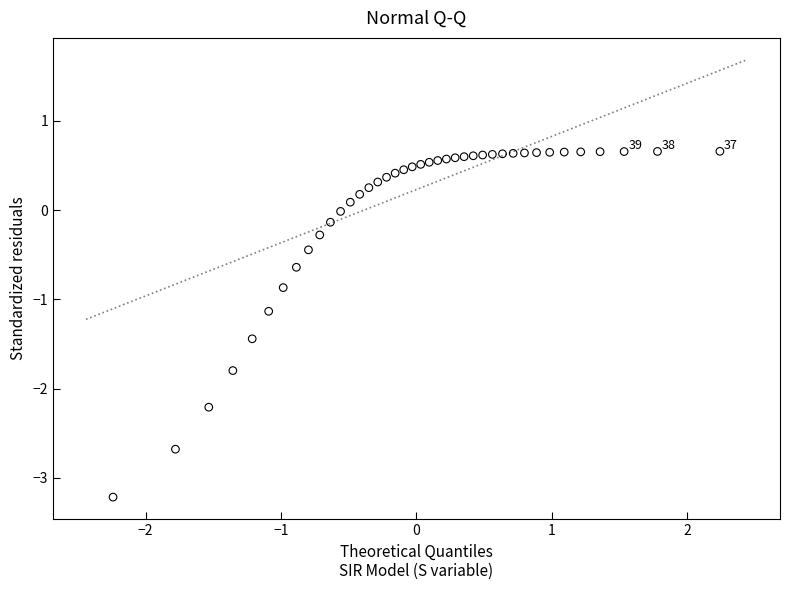

What is the range of Y values (max minus min)?

3.9